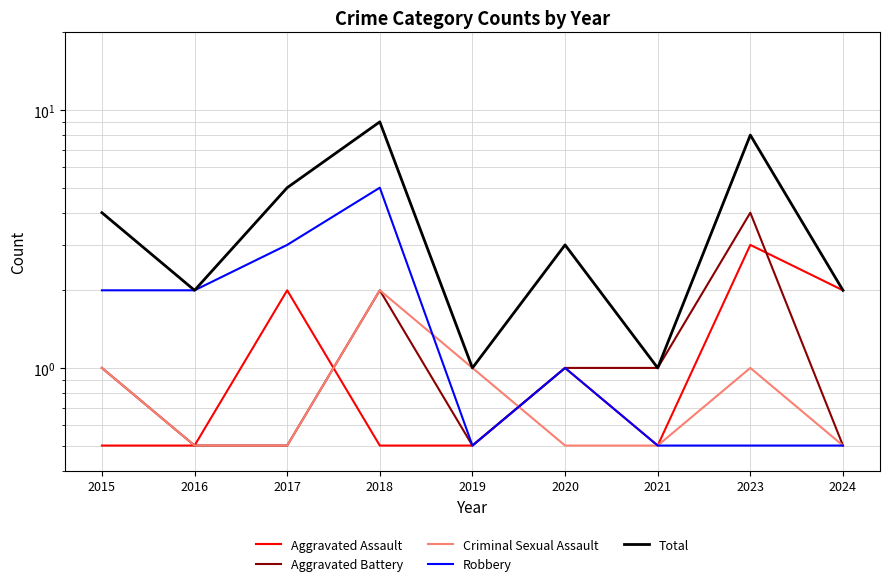

Reading left to right, list all the values displayed in this chart.

Aggravated Assault: 2015=0.5	2016=0.5	2017=2.0	2018=0.5	2019=0.5	2020=1.0	2021=0.5	2023=3.0	2024=2.0
Aggravated Battery: 2015=1.0	2016=0.5	2017=0.5	2018=2.0	2019=0.5	2020=1.0	2021=1.0	2023=4.0	2024=0.5
Criminal Sexual Assault: 2015=1.0	2016=0.5	2017=0.5	2018=2.0	2019=1.0	2020=0.5	2021=0.5	2023=1.0	2024=0.5
Robbery: 2015=2.0	2016=2.0	2017=3.0	2018=5.0	2019=0.5	2020=1.0	2021=0.5	2023=0.5	2024=0.5
Total: 2015=4.0	2016=2.0	2017=5.0	2018=9.0	2019=1.0	2020=3.0	2021=1.0	2023=8.0	2024=2.0